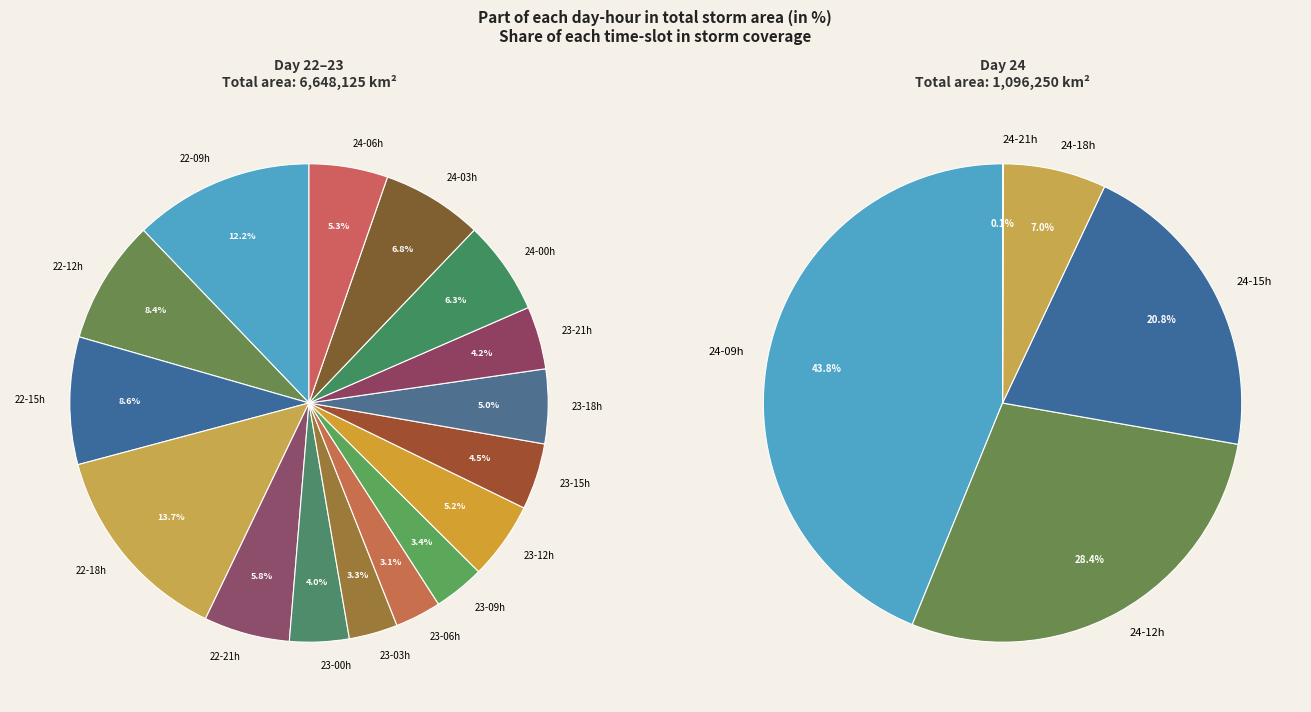

To the nearest percent, what portion does 5 represent?

7%